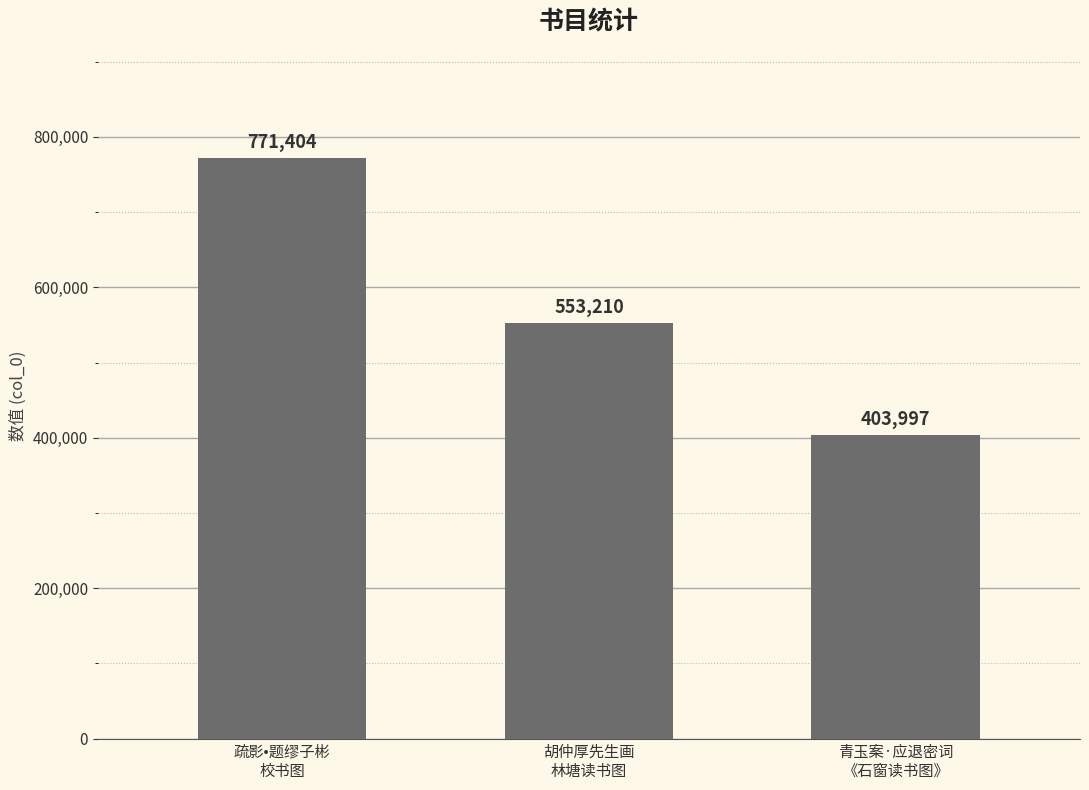

Reading right to left, list all the values displayed in this chart.

青玉案·应退密词
《石窗读书图》=403997	胡仲厚先生画
林塘读书图=553210	疏影•题缪子彬
校书图=771404